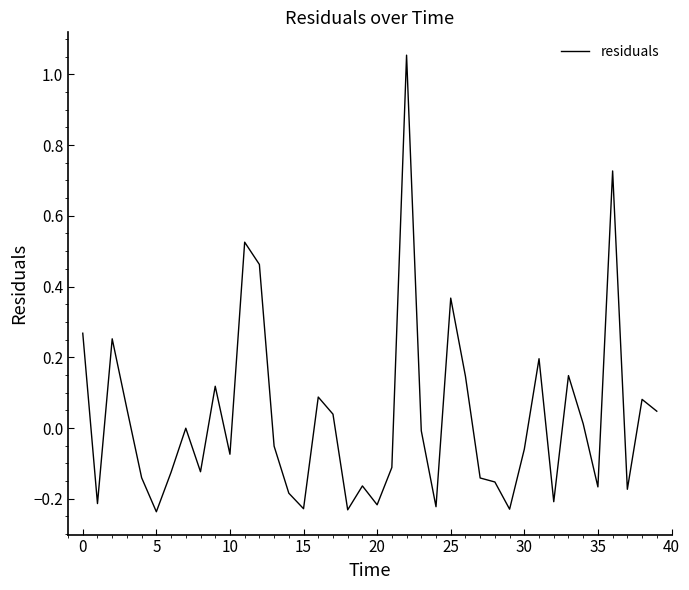

What is the difference between the maximum and minimum values?

1.3